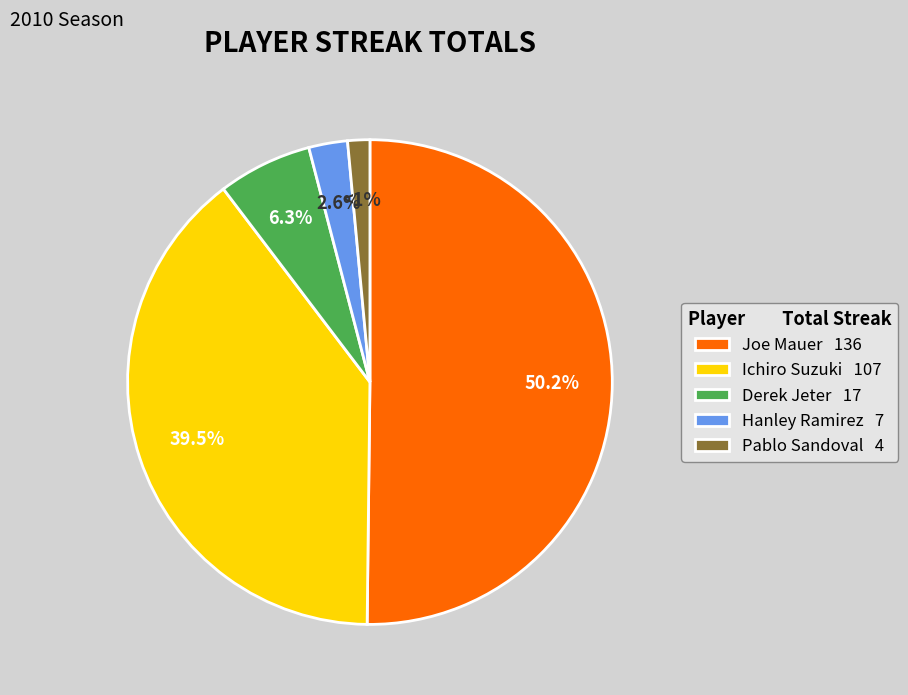

To the nearest percent, what is the difference between the largest and smallest slice percentages?

49%